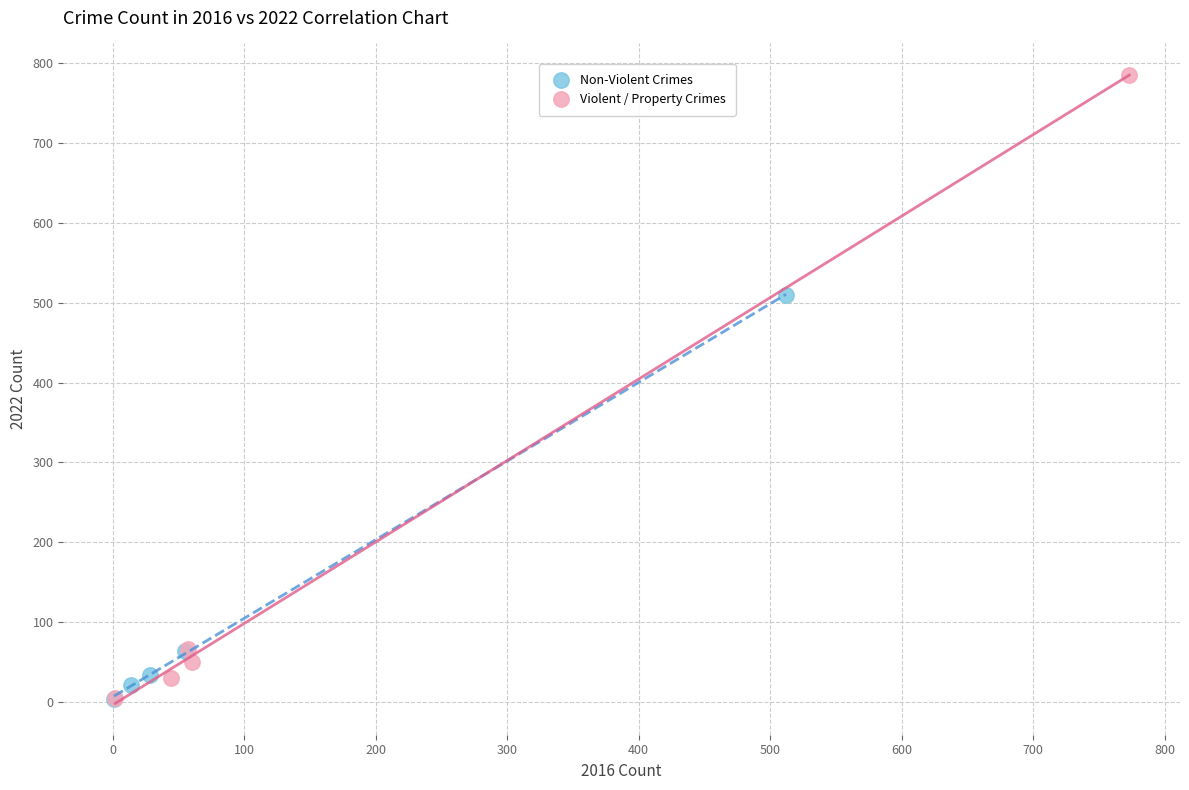

Which series has the widest spread of Y values?

Violent / Property Crimes